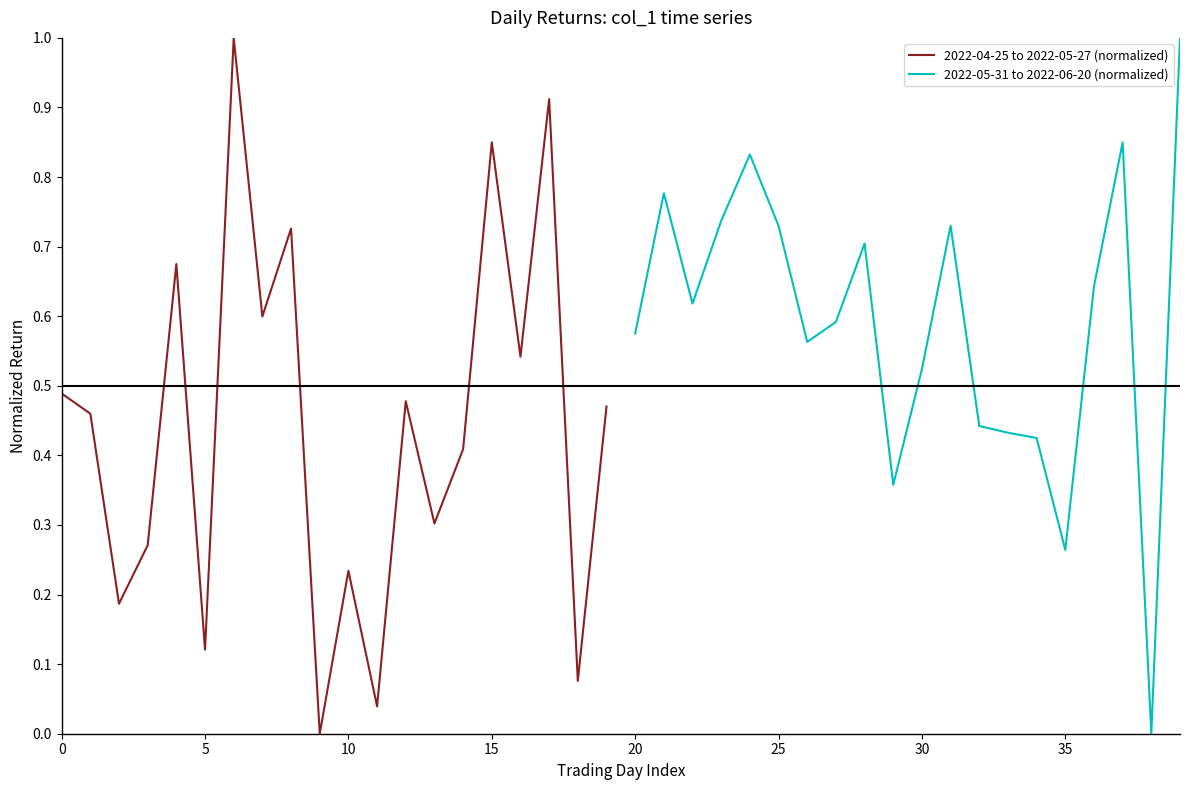

Which series has the largest range (max minus min)?

2022-04-25 to 2022-05-27 (normalized)